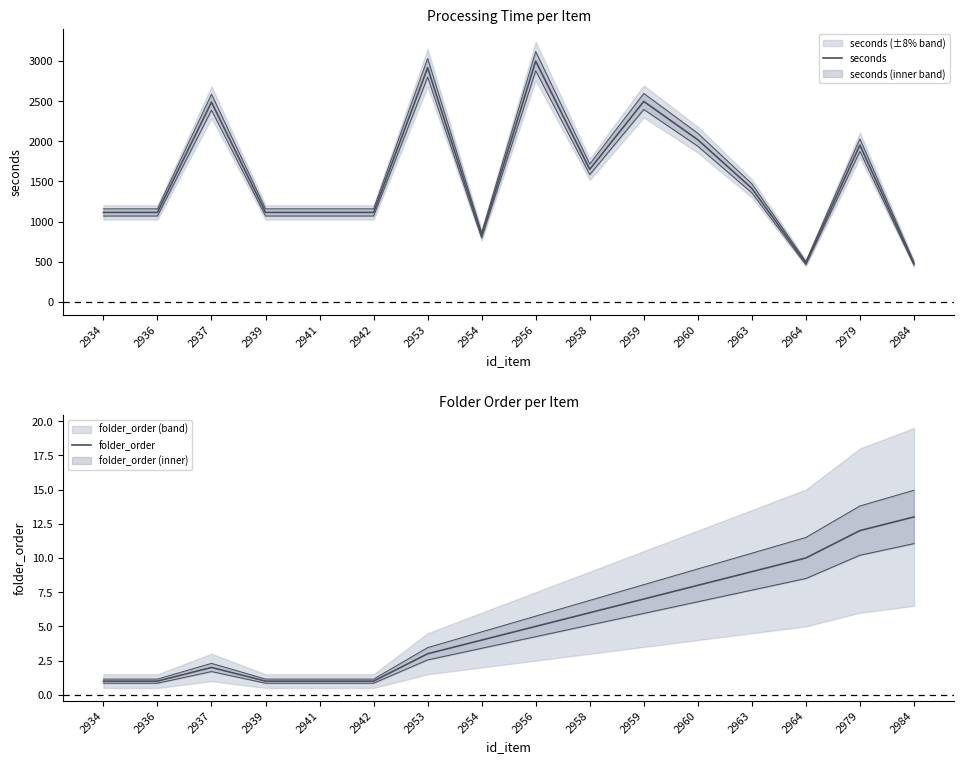

Which has a higher value, 2937 or 2934?

2937